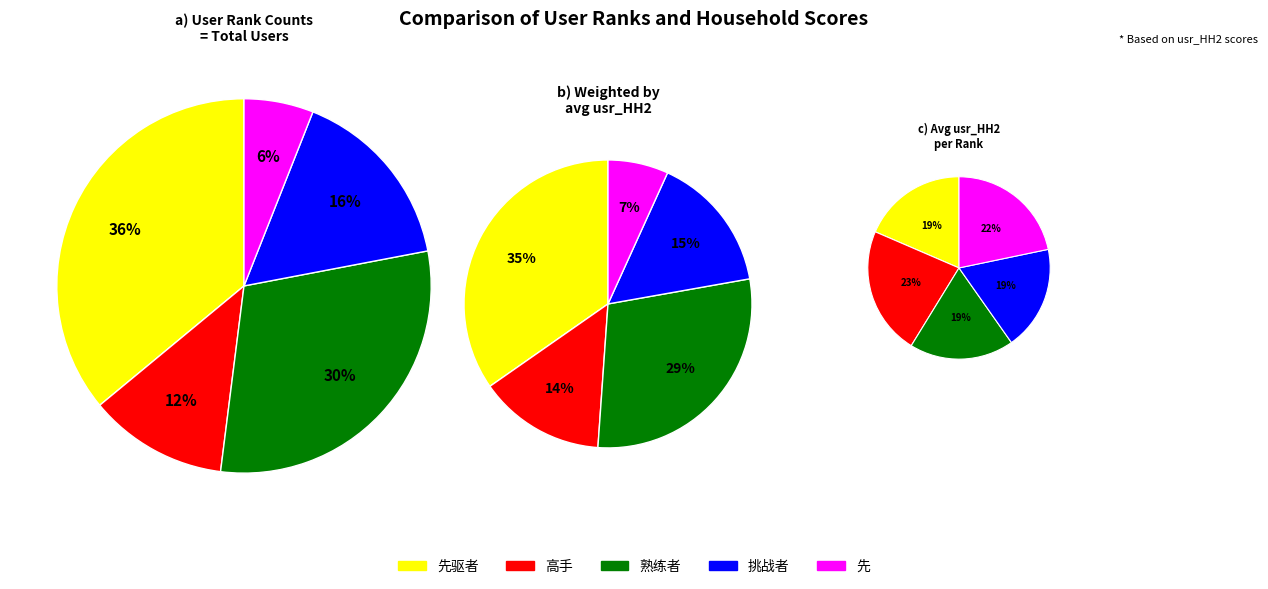

Is 挑战者 the majority of the pie?

No